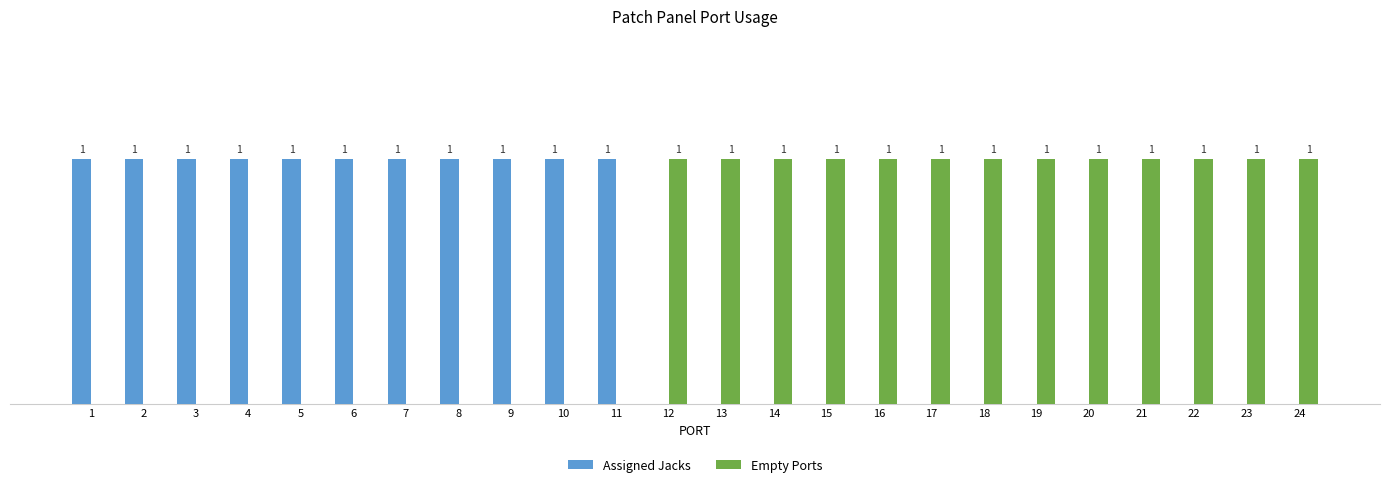

Which series has the largest total across all categories?

Empty Ports